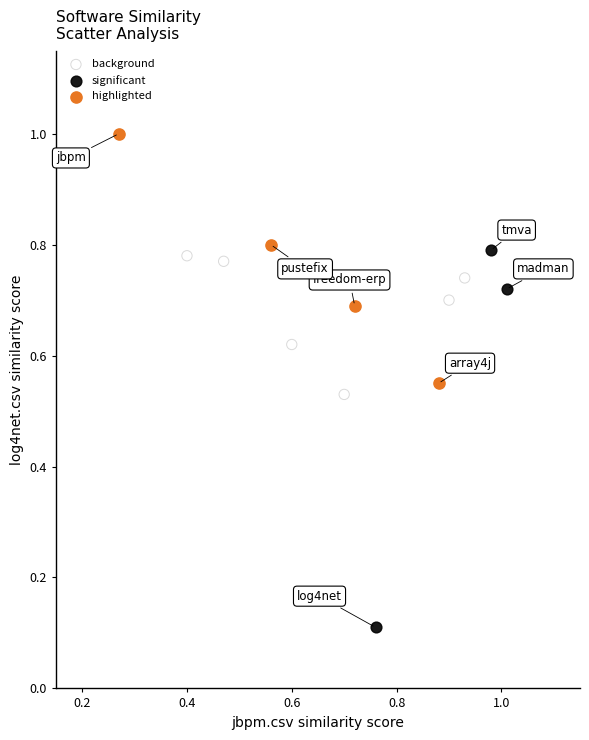

Which series contains the lowest Y value?

significant